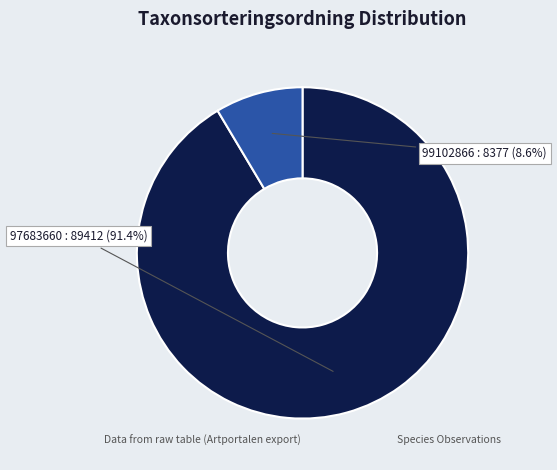

Is there a majority slice in this chart?

Yes